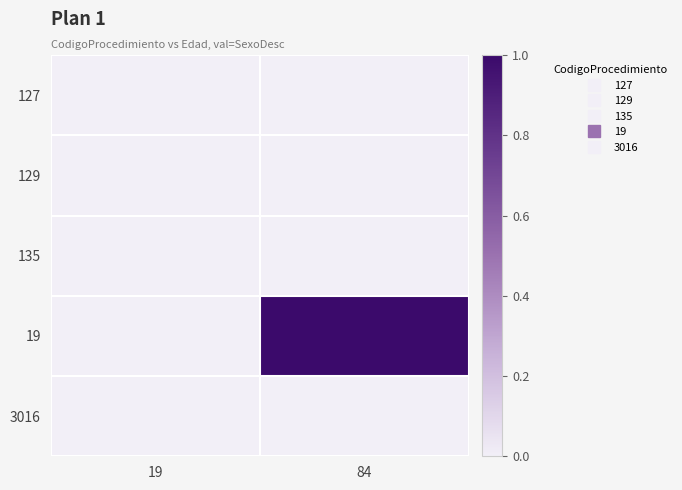

List the series in order of their peak value, lowest first.

127, 129, 135, 3016, 19